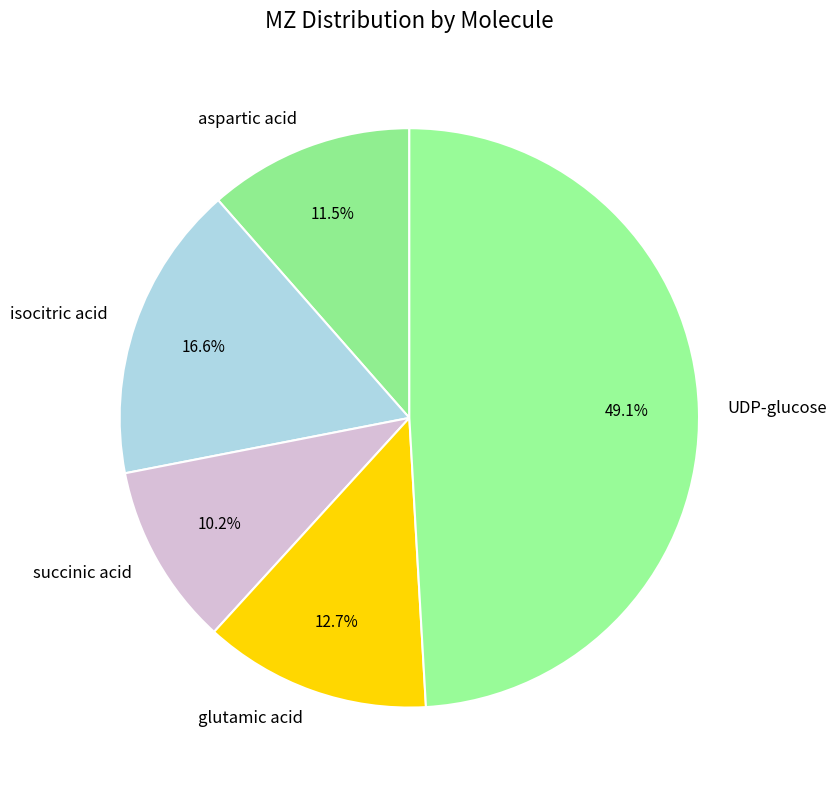

To the nearest percent, what is the average slice percentage?

20%